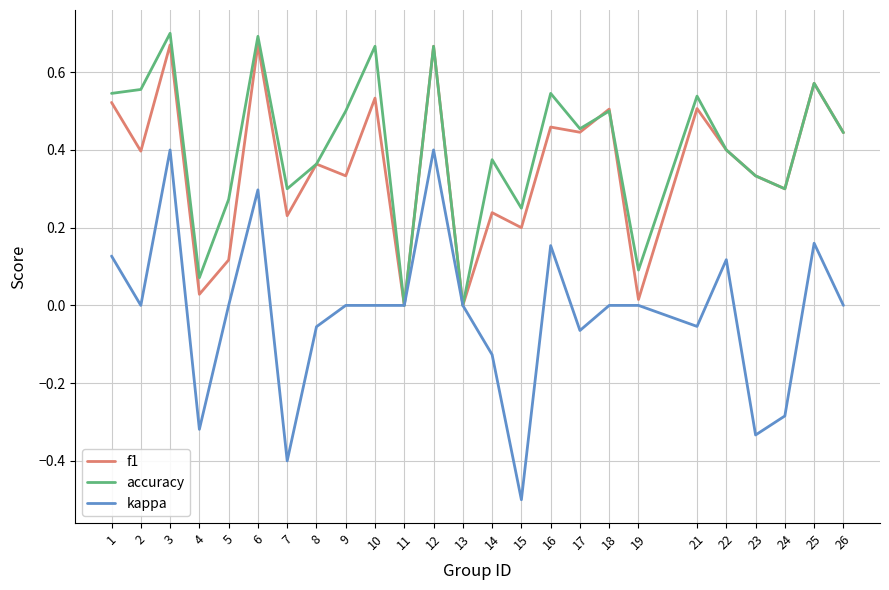

How many distinct data groups are displayed?

3